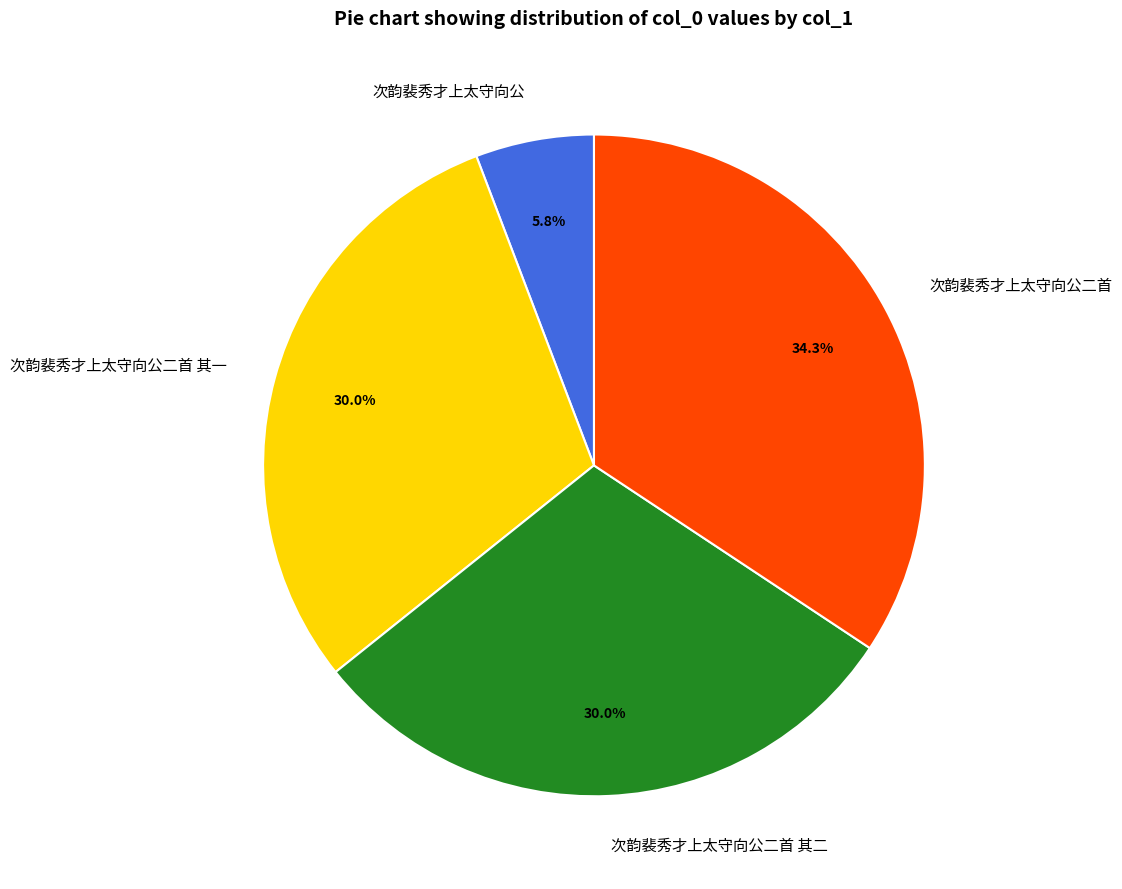

How many segments does this pie chart have?

4